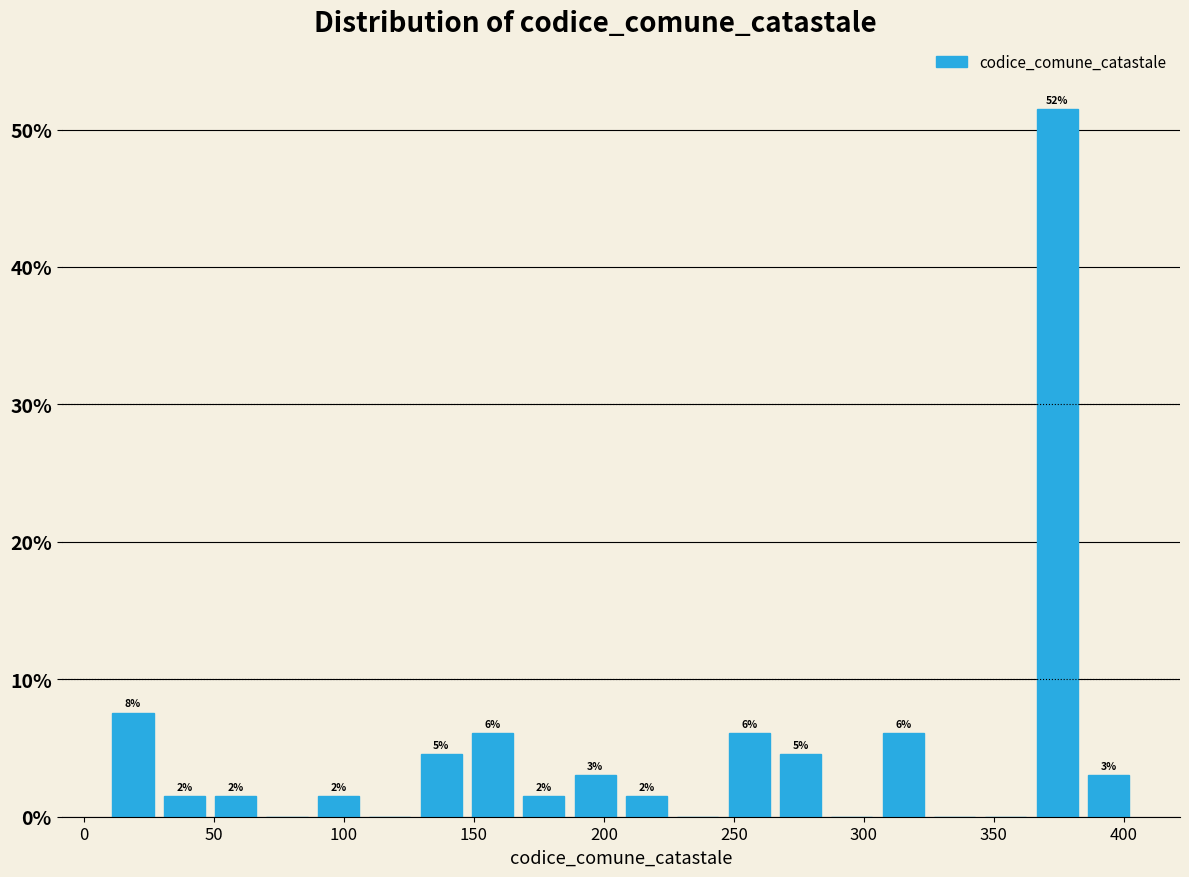

Around what value on the x-axis is the tallest bar? Give the approximate position of its centre, as read against the axis.

375